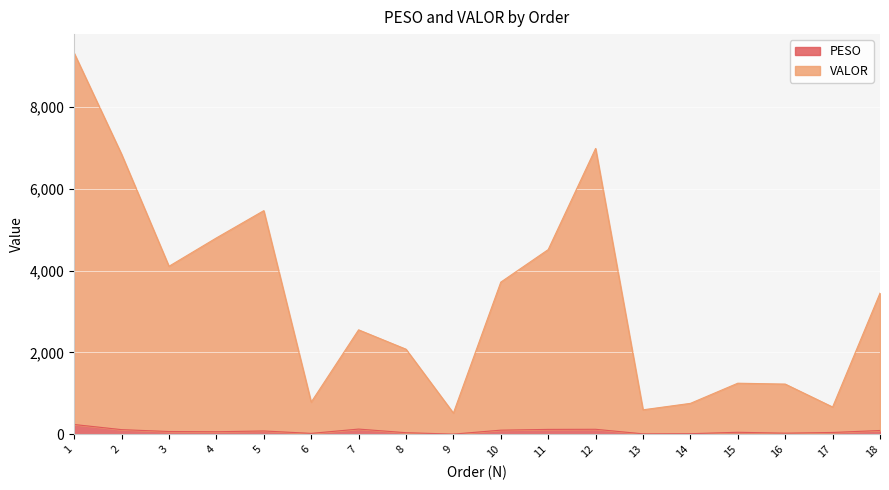

At which label does PESO first exceed 69?

1